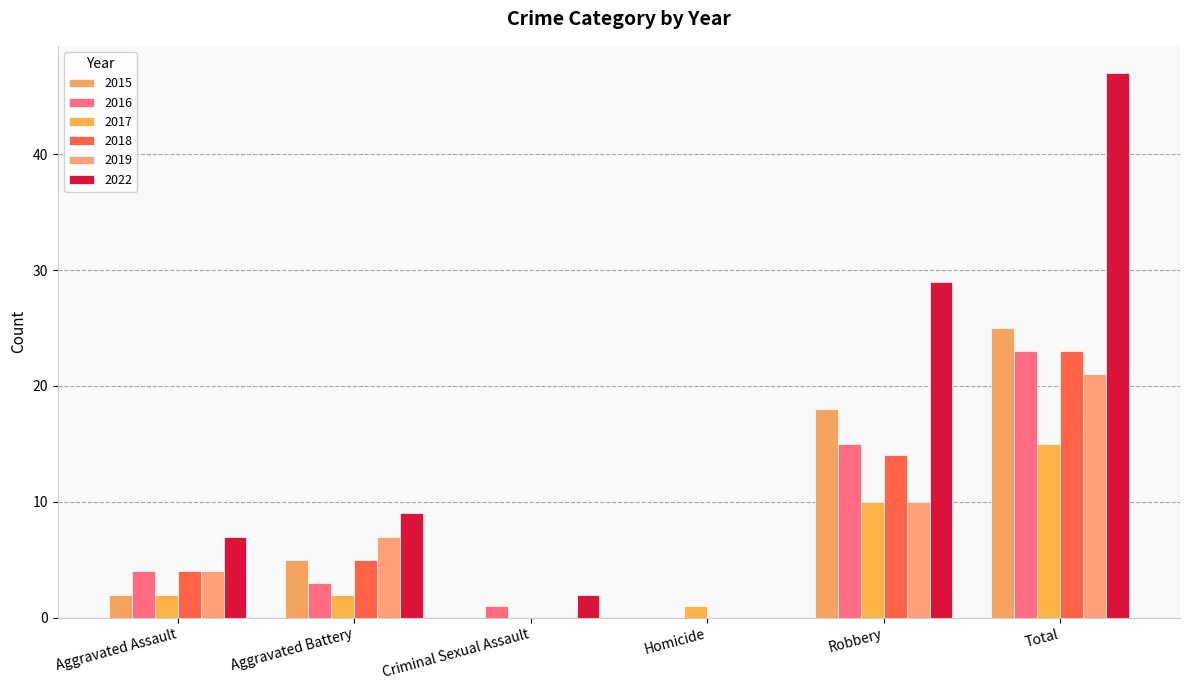

Reading left to right, list all the values displayed in this chart.

2015: 2	5	0	0	18	25
2016: 4	3	1	0	15	23
2017: 2	2	0	1	10	15
2018: 4	5	0	0	14	23
2019: 4	7	0	0	10	21
2022: 7	9	2	0	29	47